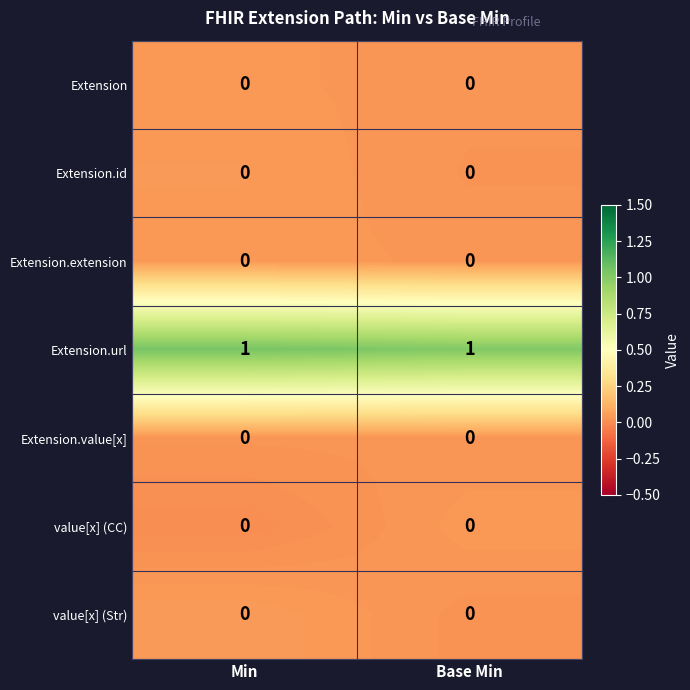

At which category does the chart reach its peak across all series?

Min